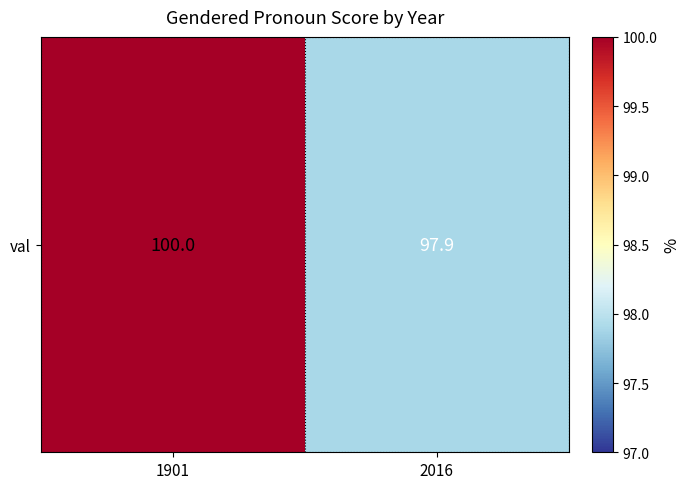

List the labels in order of value, largest first.

1901, 2016